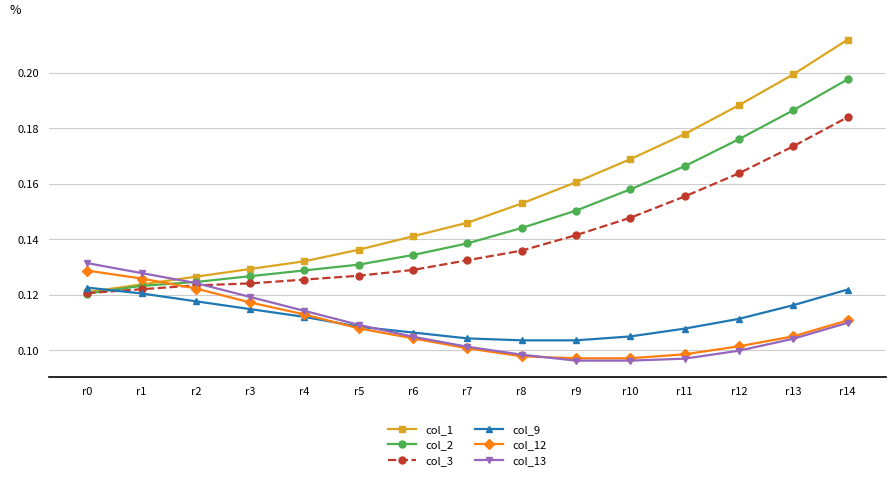

How many lines are shown in the chart?

6